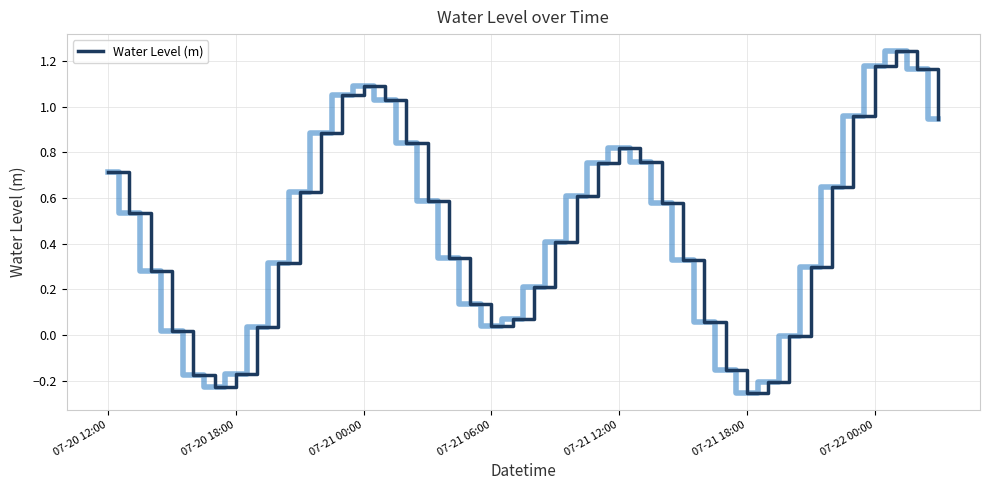

What is the difference between the maximum and minimum values?

1.5